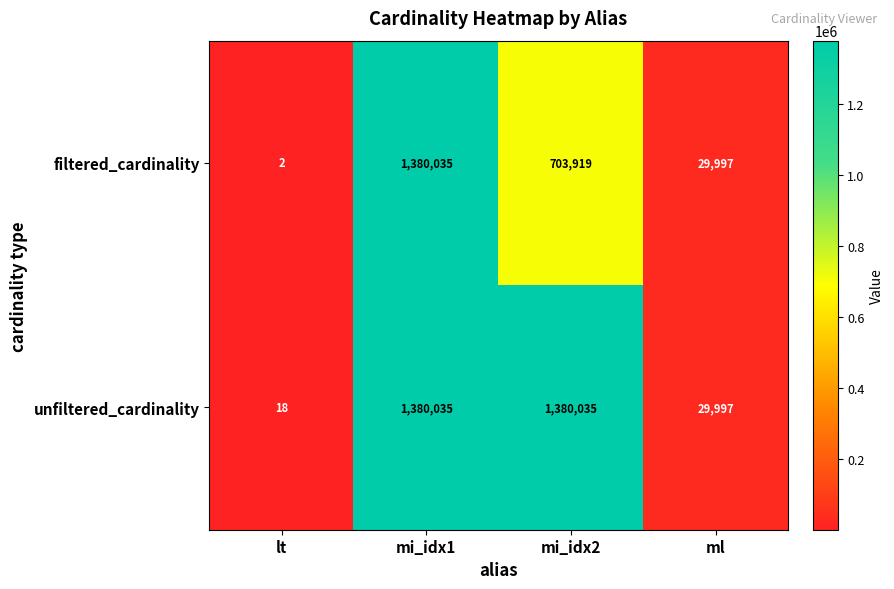

The value of filtered_cardinality at lt is 1. True or false?

False